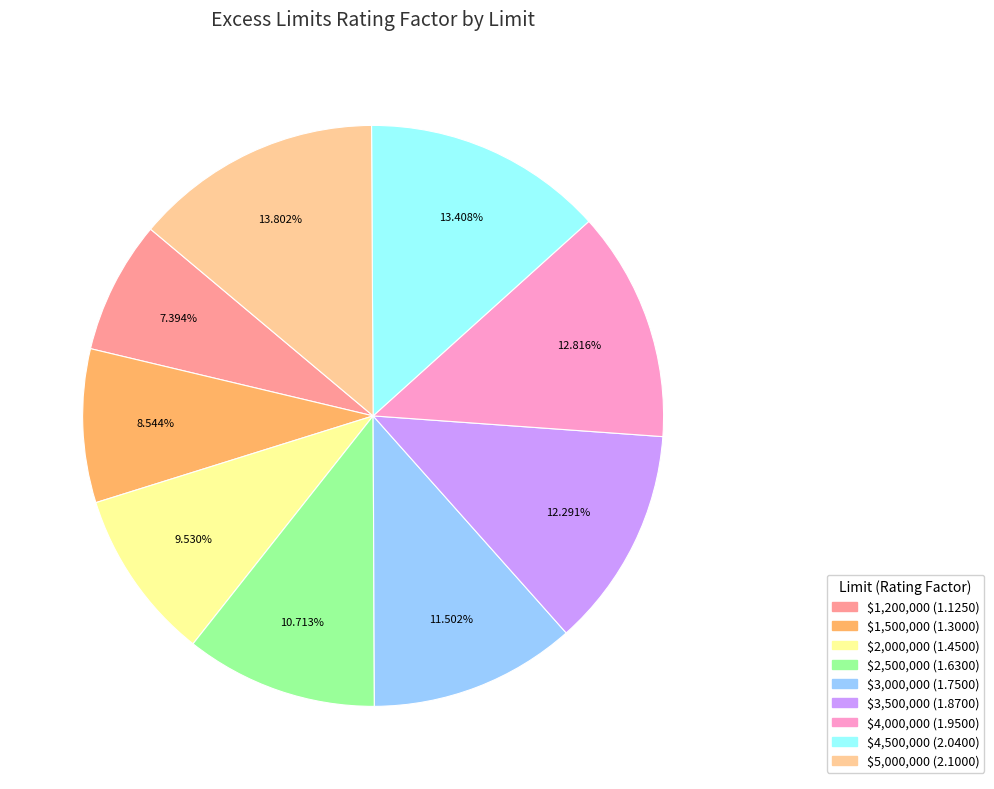

To the nearest percent, what is the average slice percentage?

11%